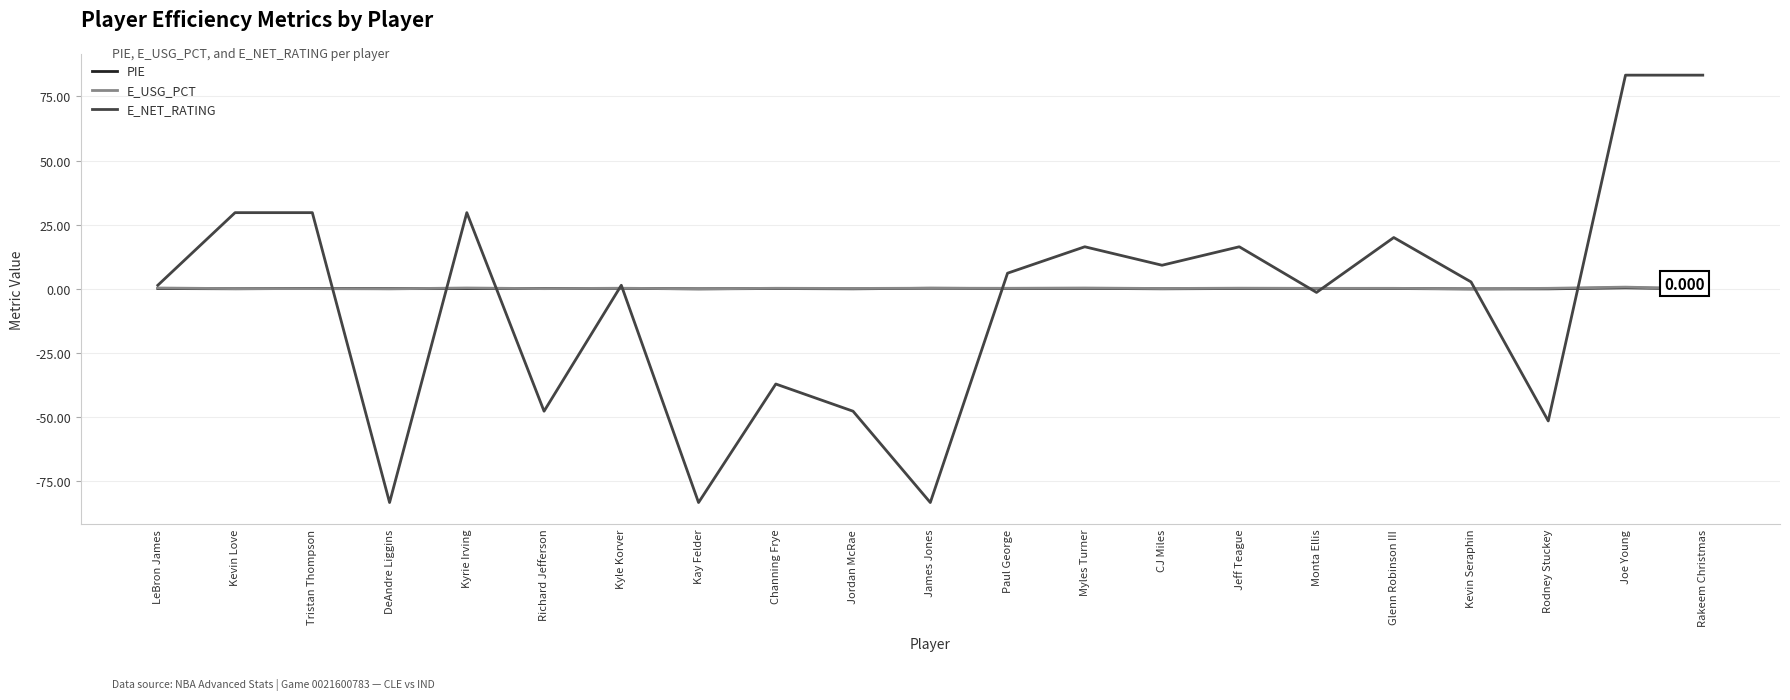

Which series changed the most between DeAndre Liggins and Rodney Stuckey?

E_NET_RATING